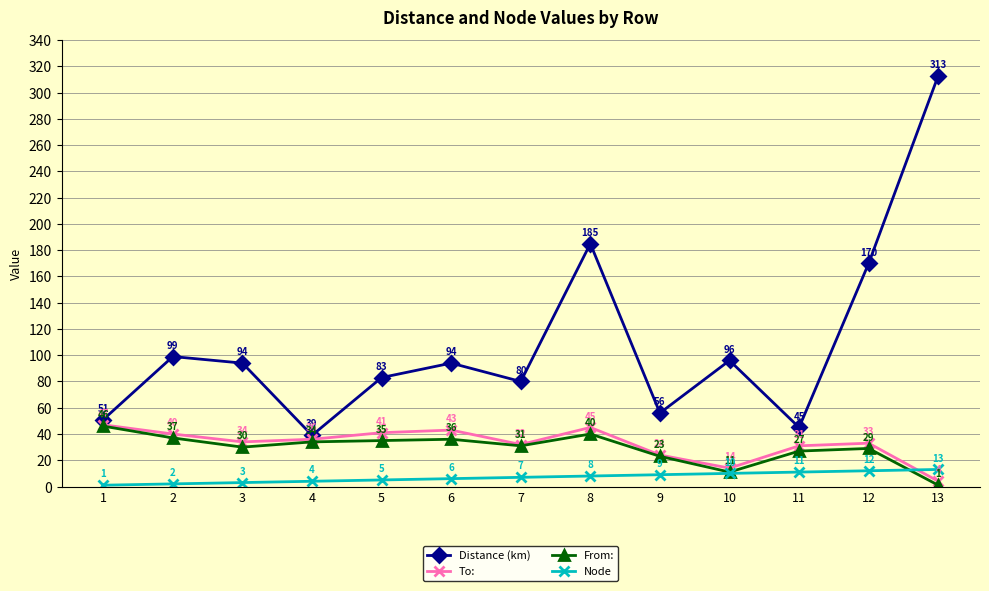

At 9, list the series in order from largest to smallest.

Distance (km), To:, From:, Node